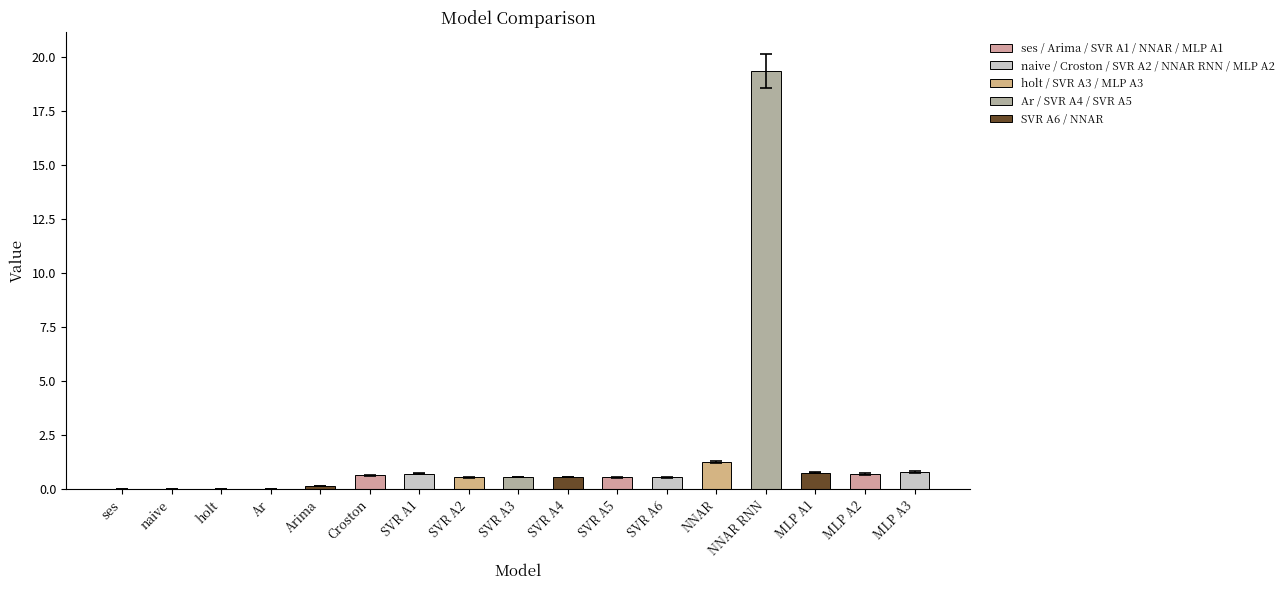

The chart shows a value of 0.0 at ses. True or false?

True